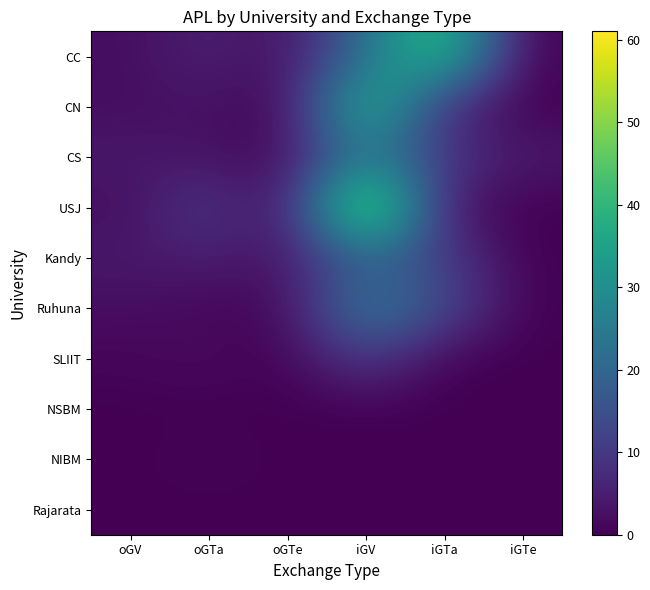

How many distinct data groups are displayed?

10